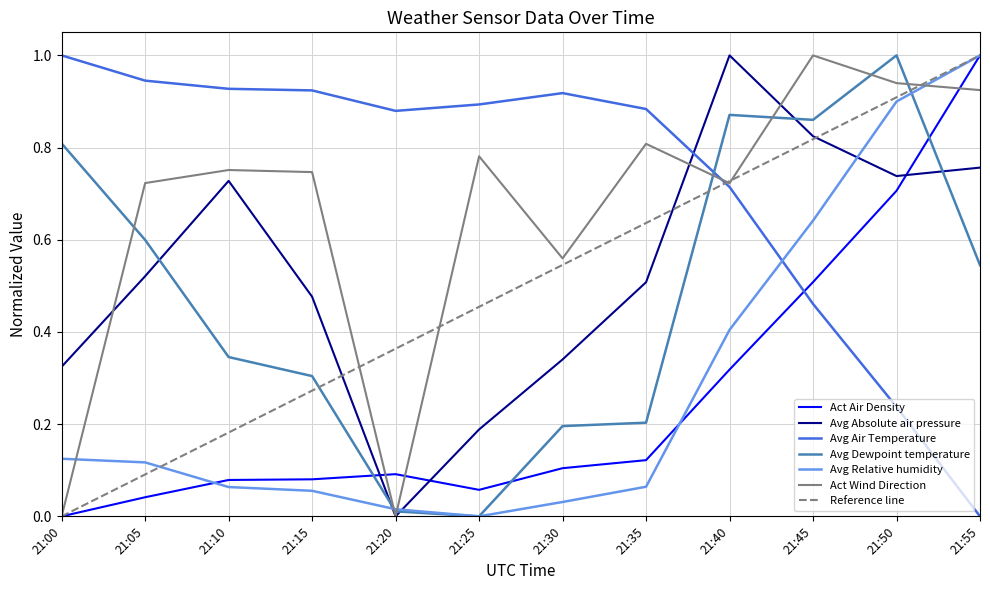

Read the Avg Relative humidity value at 21:50.

0.9